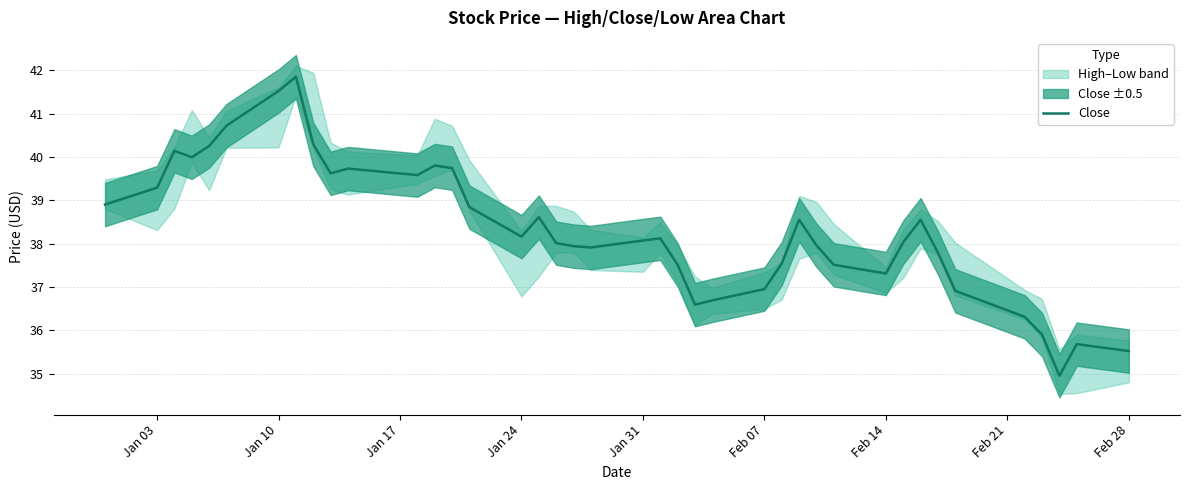

The value of Close at Jan 10 is 10.5. True or false?

False